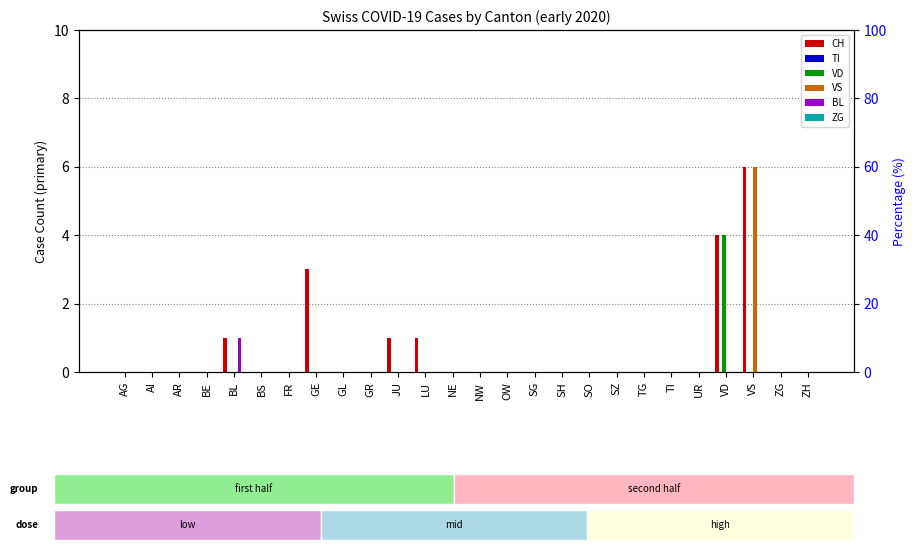

Which series has the largest total across all categories?

CH